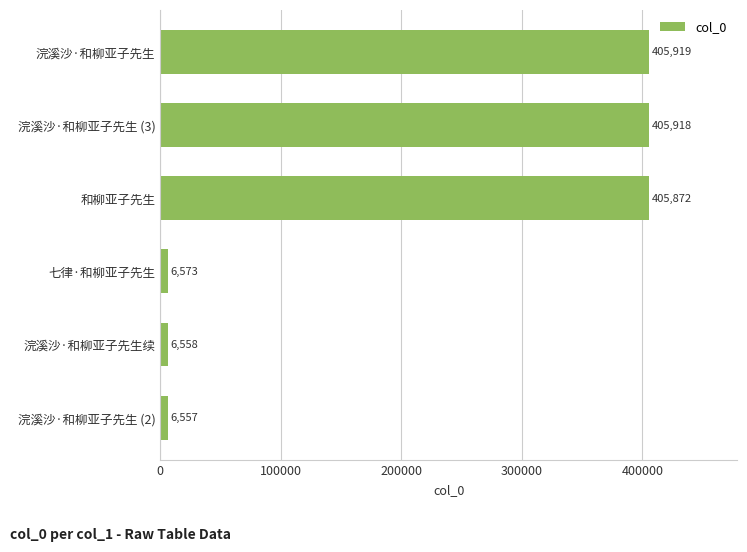

At which label is the value closest to 206238?

和柳亚子先生